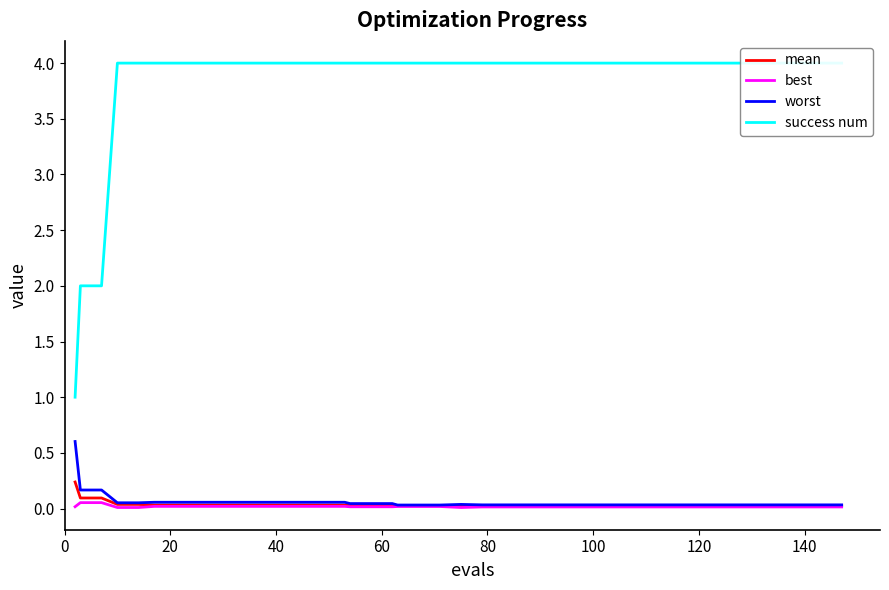

What is the maximum value for worst?

0.6